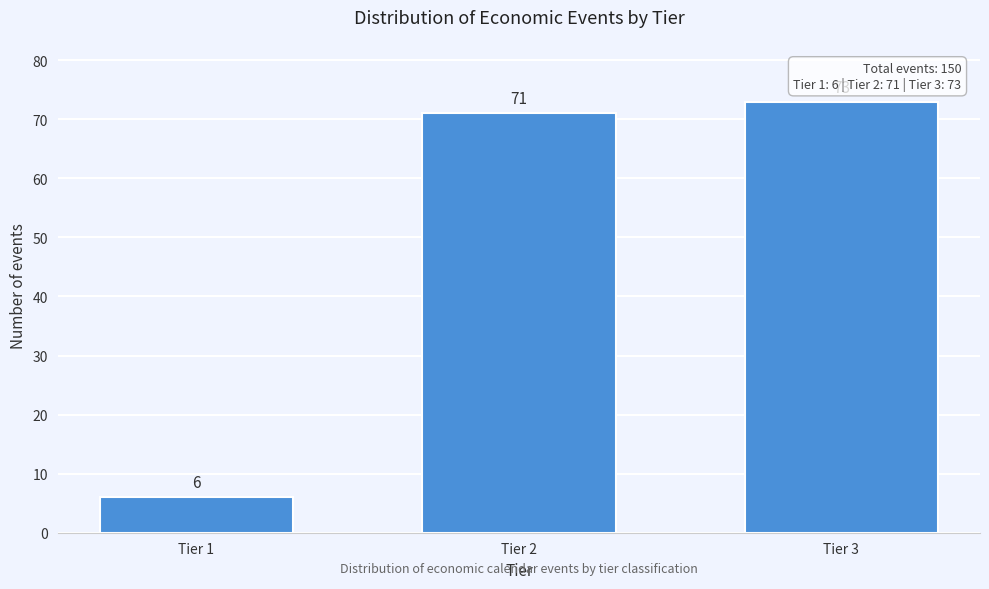

Reading left to right, what are all the values shown in this chart?

6	71	73